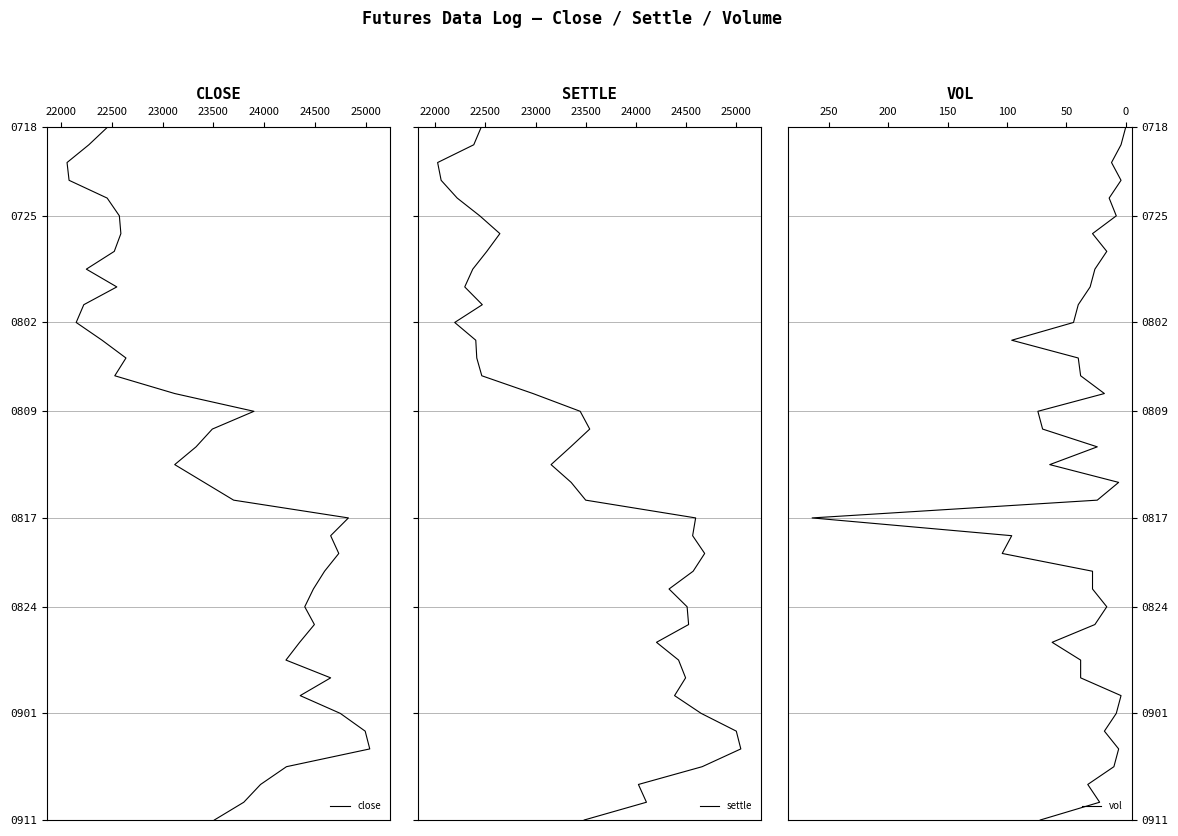

What are all the series names shown in the legend?

close, settle, vol